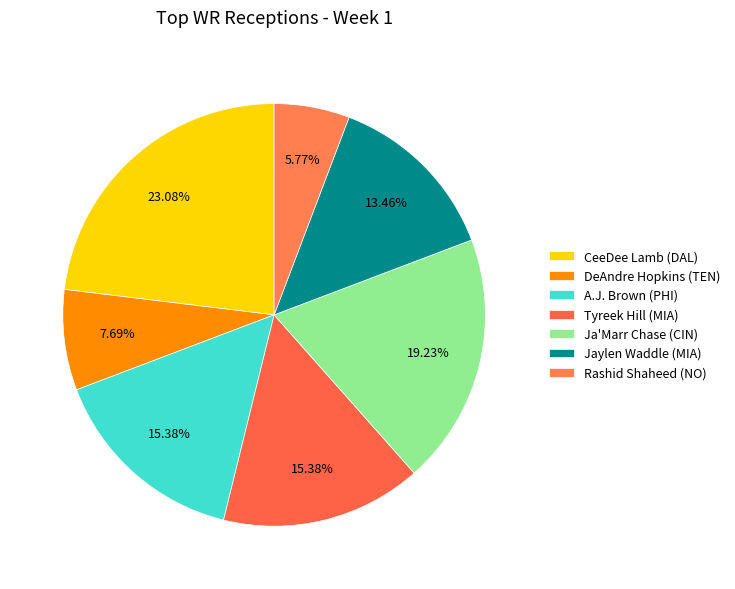

How much of the chart is everything except Tyreek Hill (MIA)?

84.6%